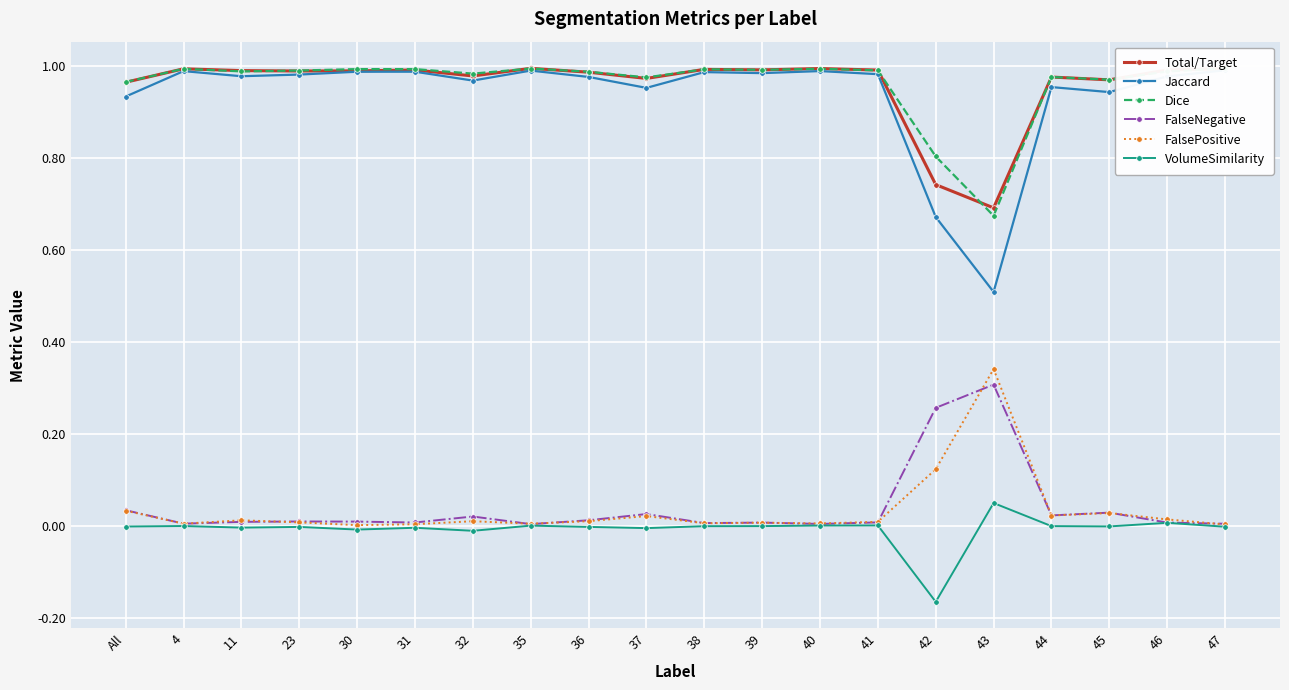

Which series has the widest spread of values?

Jaccard